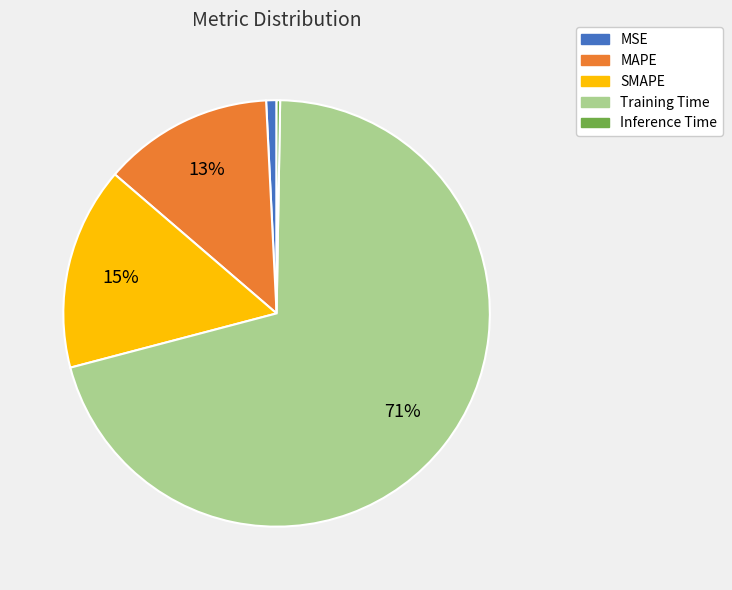

Do Training Time and SMAPE together represent more than half of the pie?

Yes